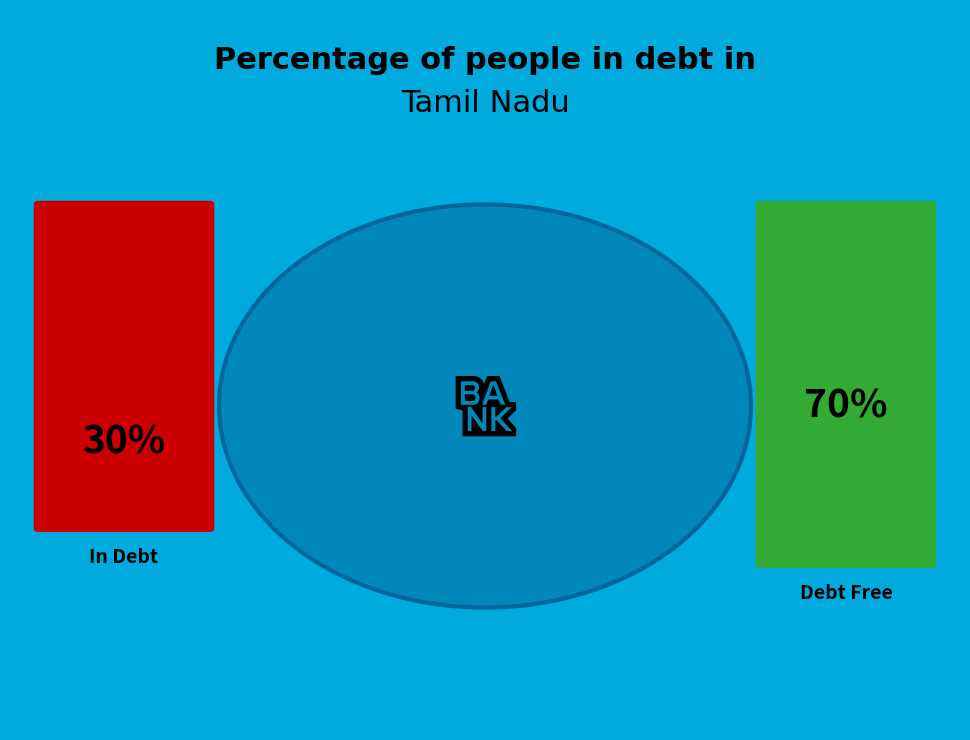

Is the sum of 24 and 0 greater than half?

No